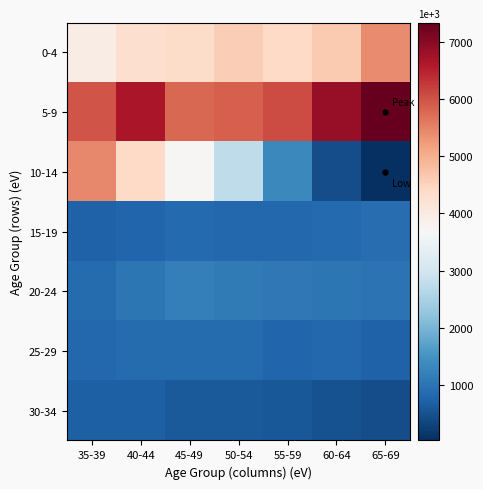

At which category does the chart reach its peak across all series?

65-69